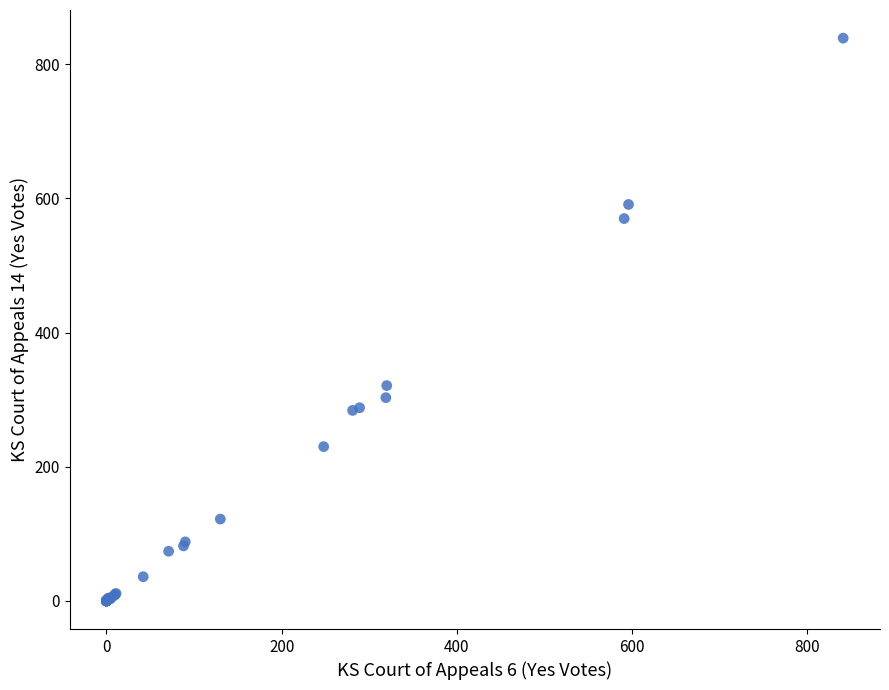

What Y value in the scatter plot is closest to 419?

321